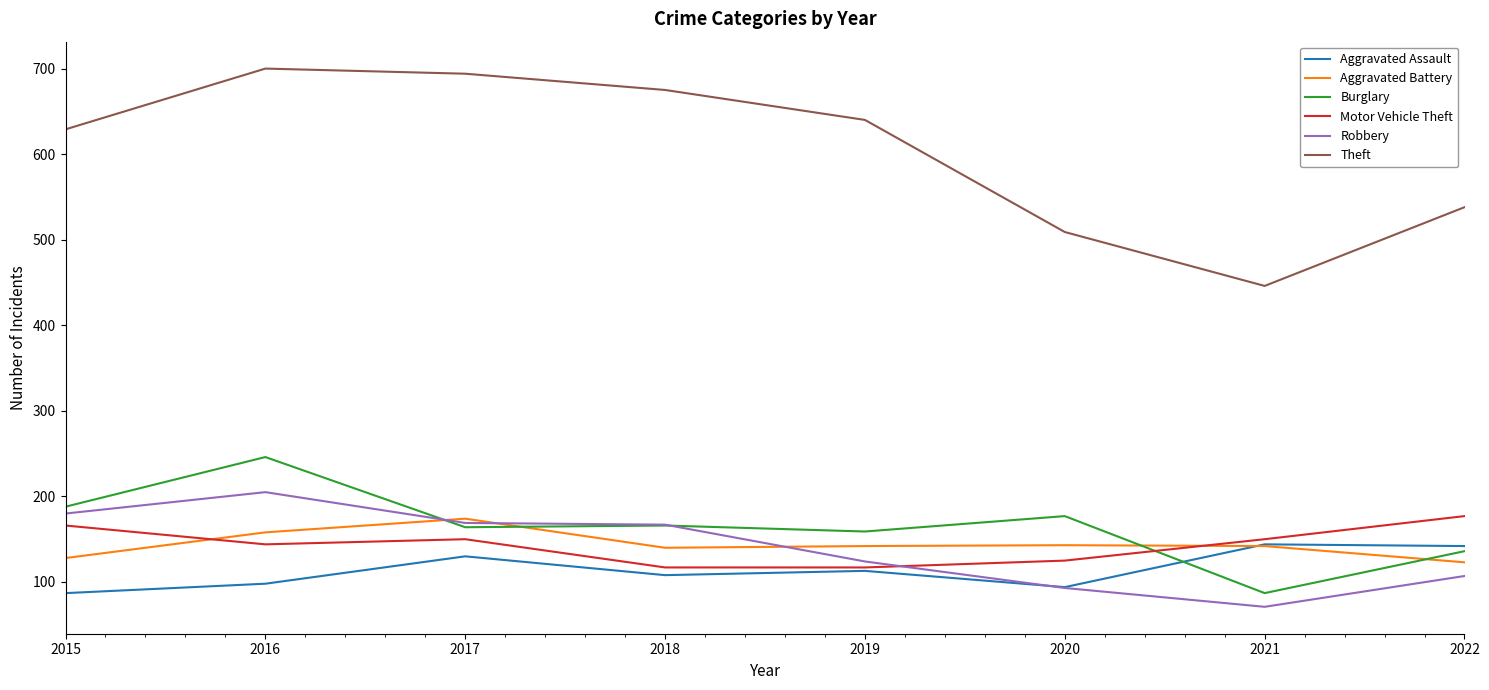

Which series changed the most between 2019 and 2020?

Theft